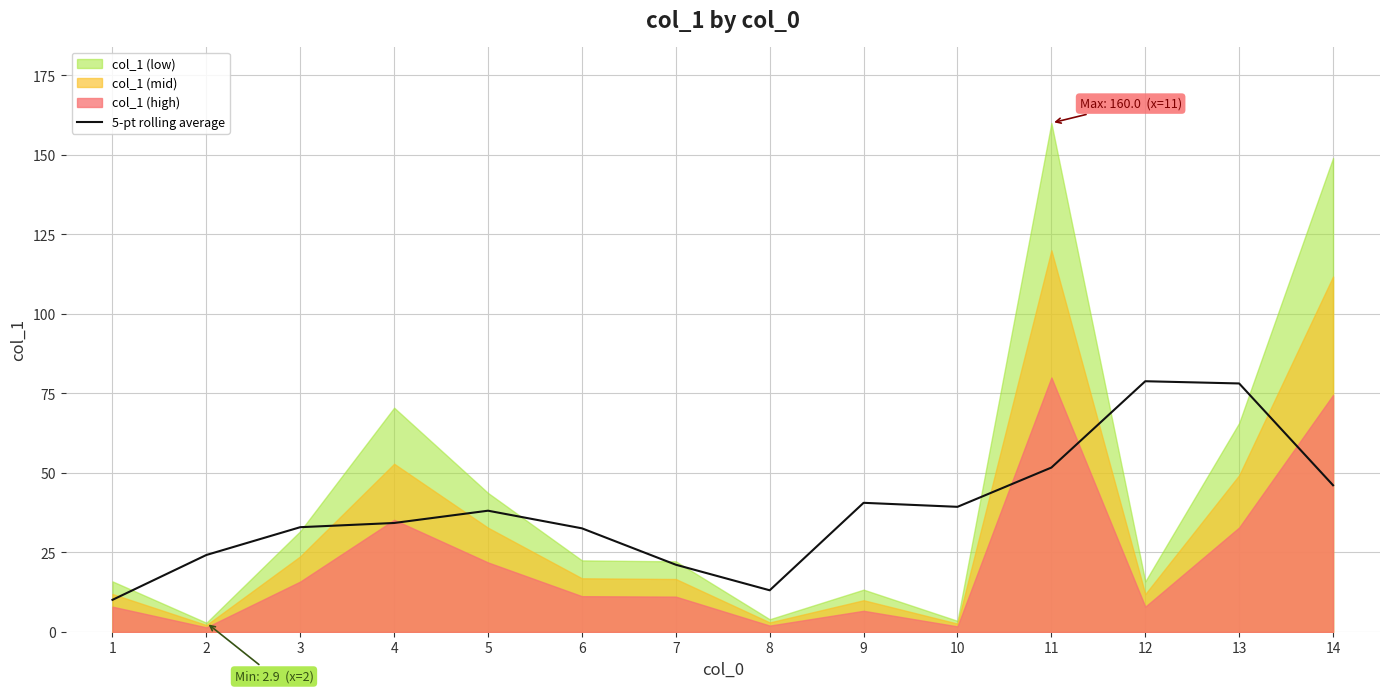

Where is the data nearest to the value 44?

14